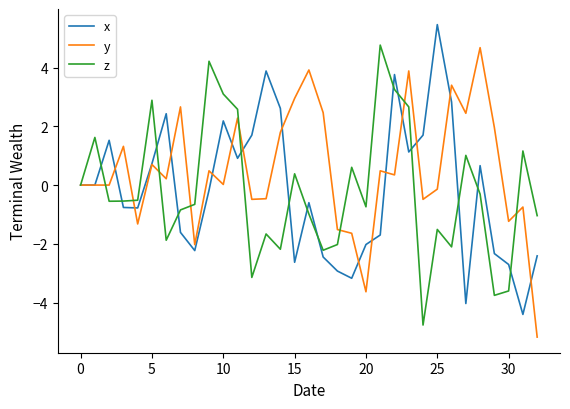

What is the difference between the maximum and minimum values in the x series?

9.9